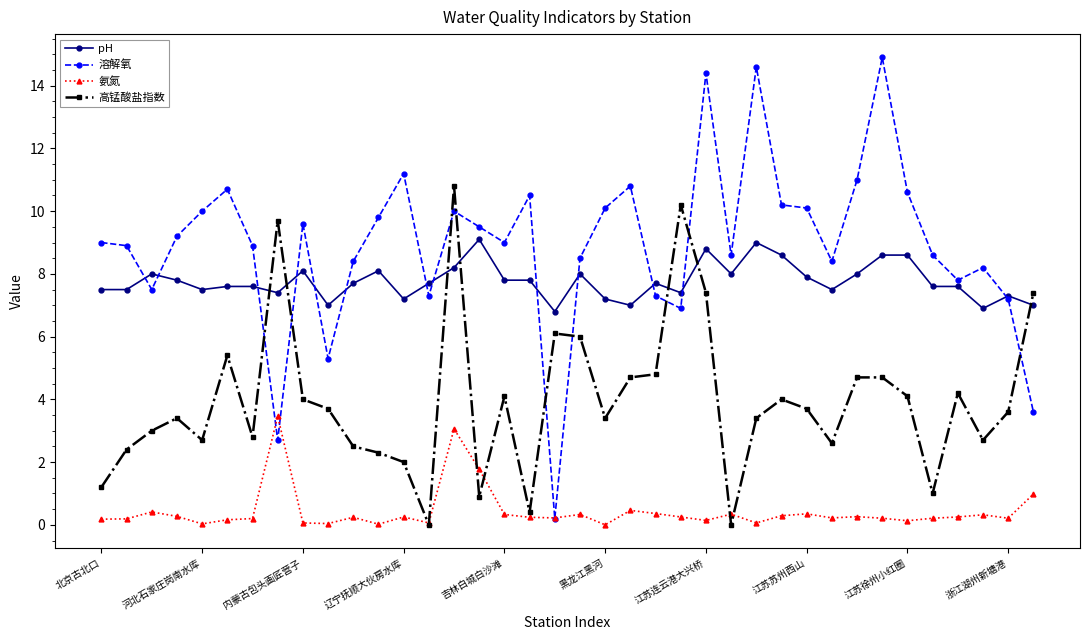

Which series has the largest total across all categories?

溶解氧